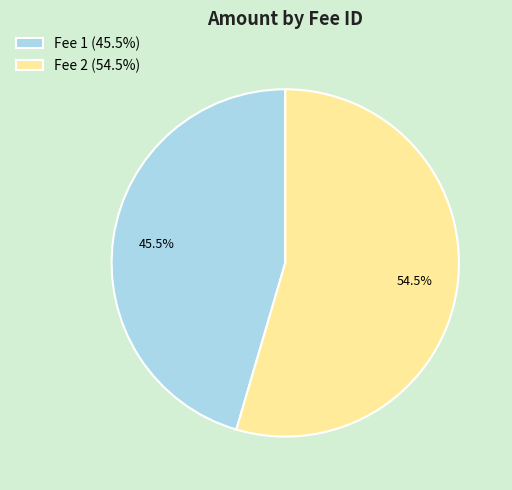

How much of the chart is everything except Fee 1 (45.5%)?

54.5%